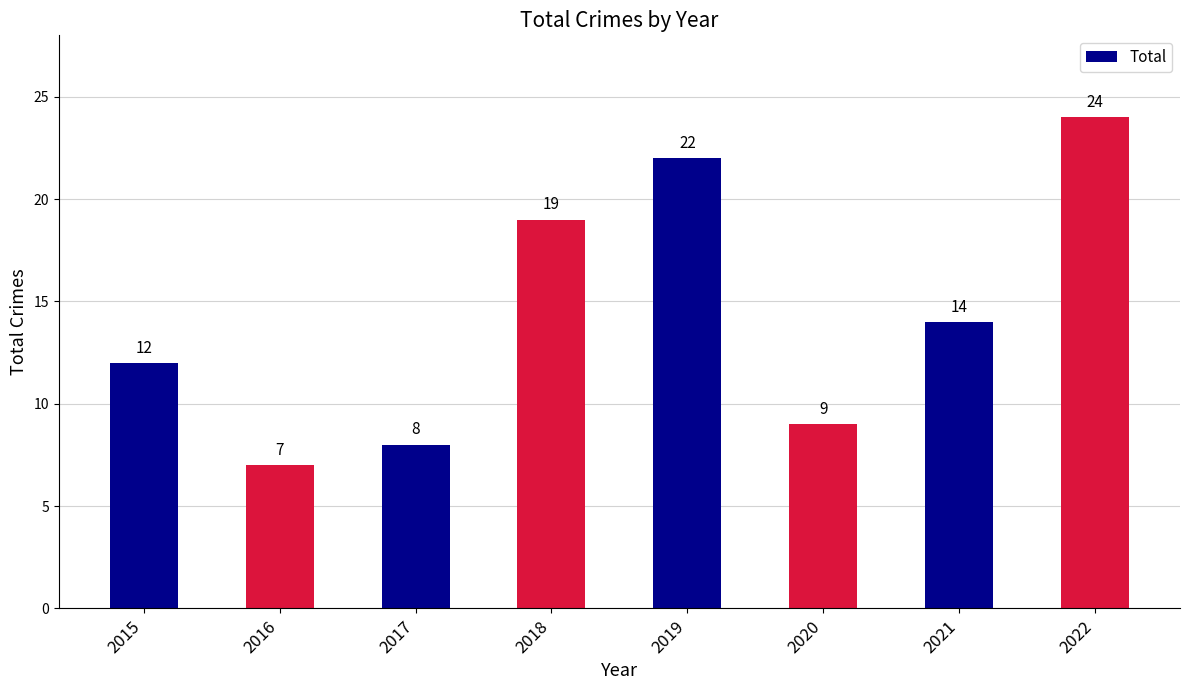

List the labels in order of value, smallest first.

2016, 2017, 2020, 2015, 2021, 2018, 2019, 2022